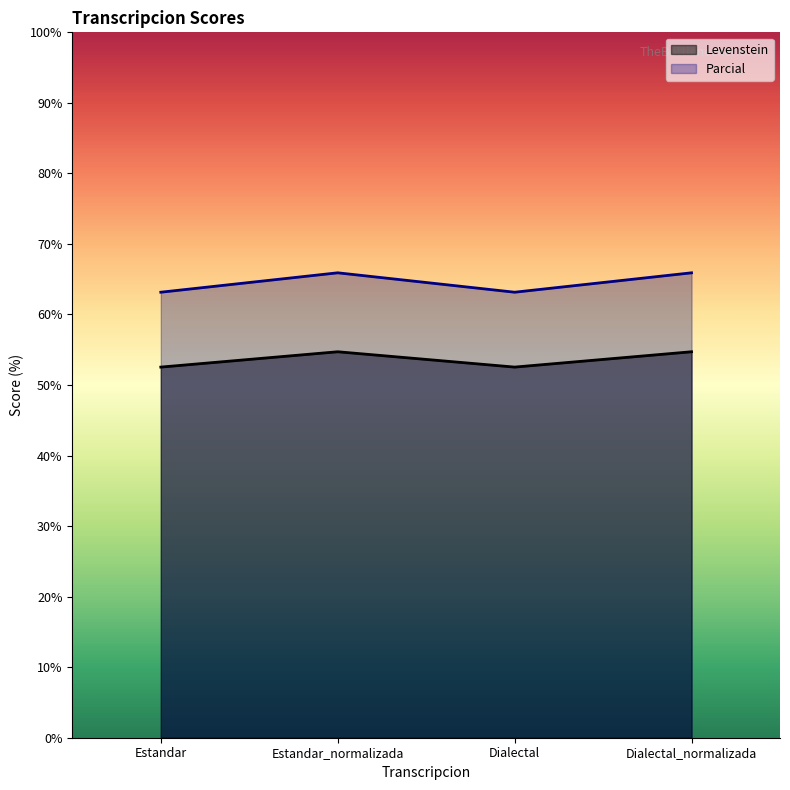

What are all the series names shown in the legend?

Levenstein, Parcial